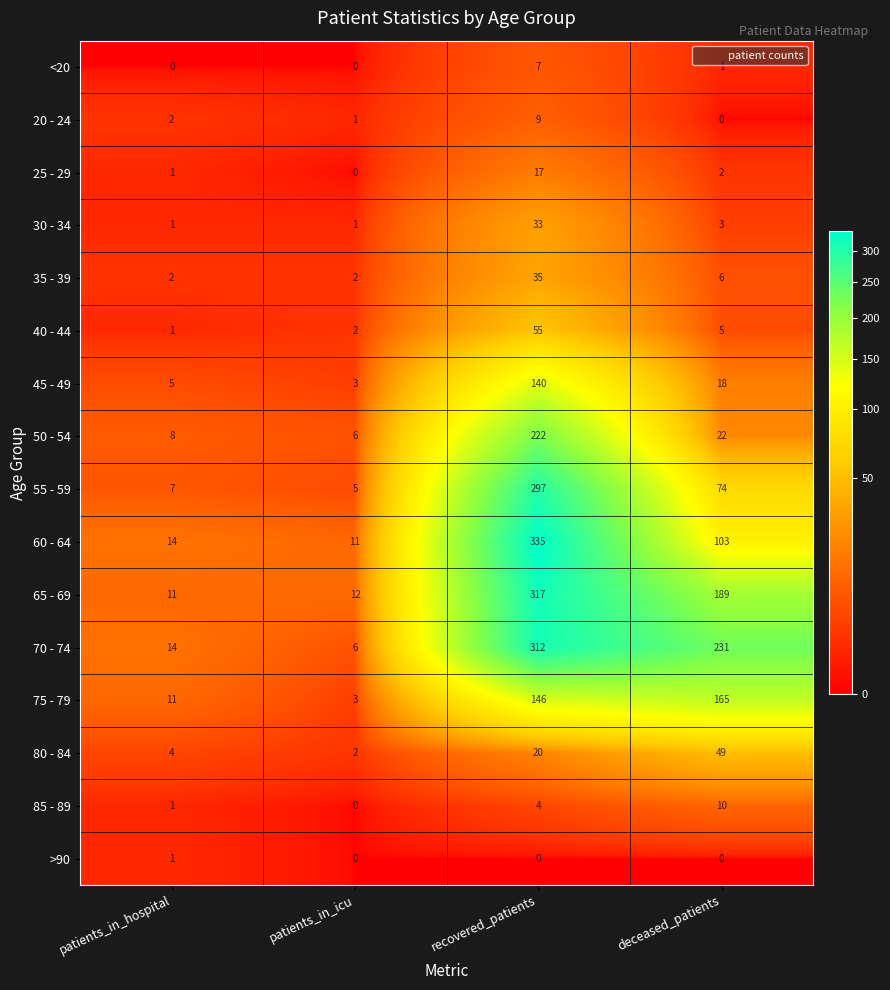

What value does the 45 - 49 series have at recovered_patients?

140